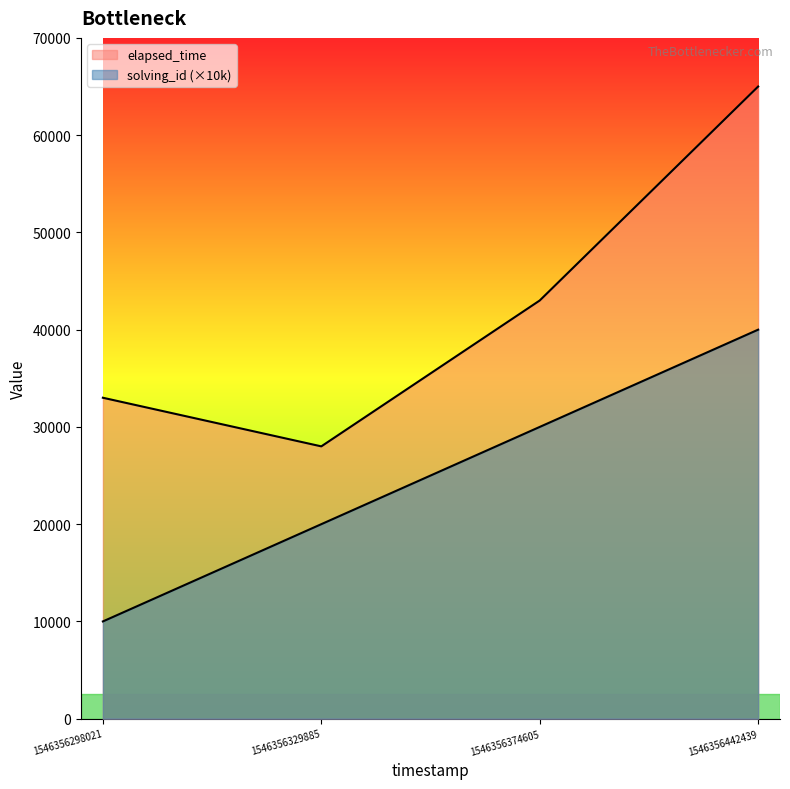

True or false: elapsed_time has more than 0 points higher than both neighbors.

False